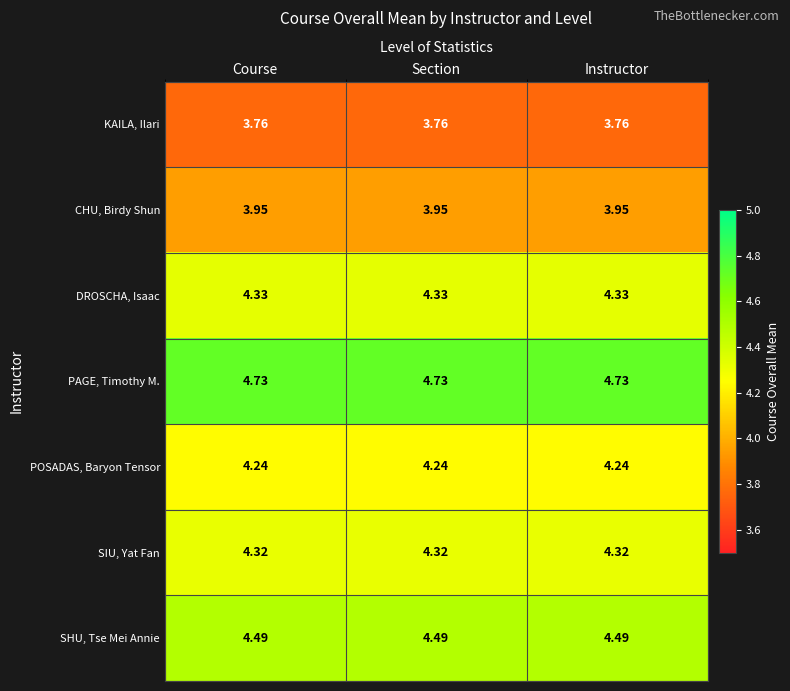

Rank the series by their maximum value, from highest to lowest.

PAGE, Timothy M., SHU, Tse Mei Annie, DROSCHA, Isaac, SIU, Yat Fan, POSADAS, Baryon Tensor, CHU, Birdy Shun, KAILA, Ilari